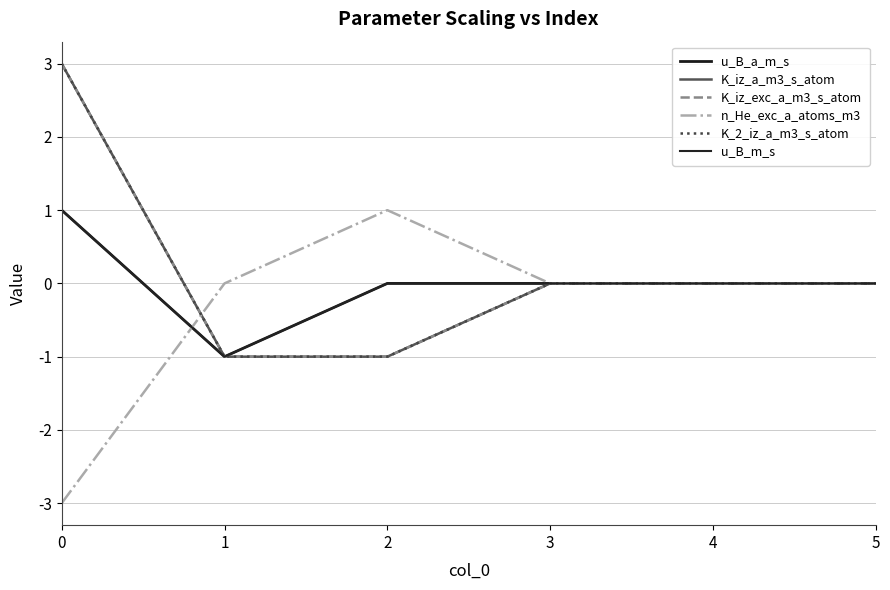

Reading right to left, what are all the values shown in this chart?

u_B_a_m_s: 0	0	0	0	-1	1
K_iz_a_m3_s_atom: 0	0	0	-1	-1	3
K_iz_exc_a_m3_s_atom: 0	0	0	-1	-1	3
n_He_exc_a_atoms_m3: 0	0	0	1	0	-3
K_2_iz_a_m3_s_atom: 0	0	0	-1	-1	3
u_B_m_s: 0	0	0	0	-1	1